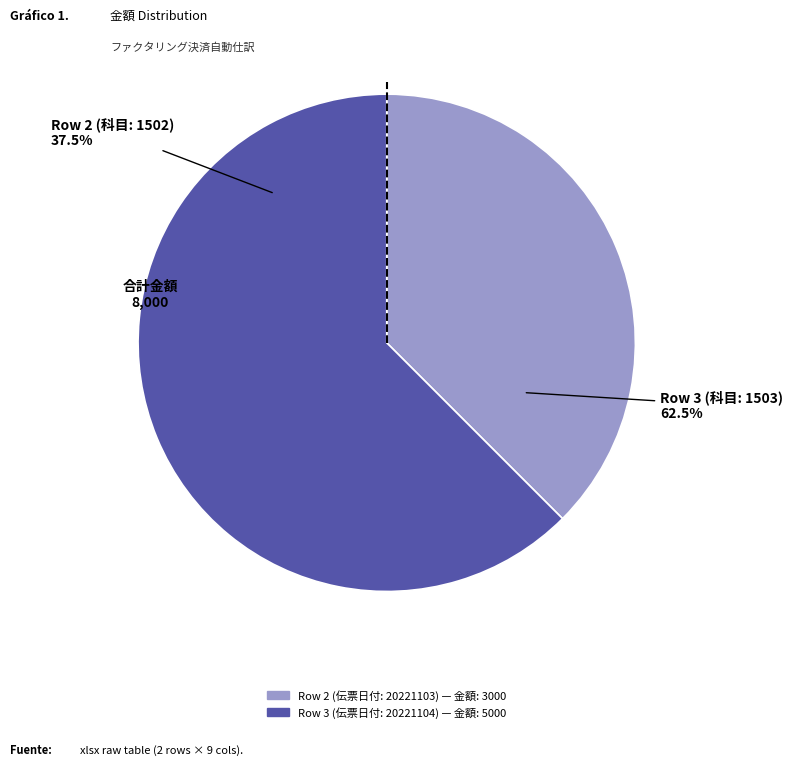

Which category has the smallest portion of the pie?

Row 2 (伝票日付: 20221103)